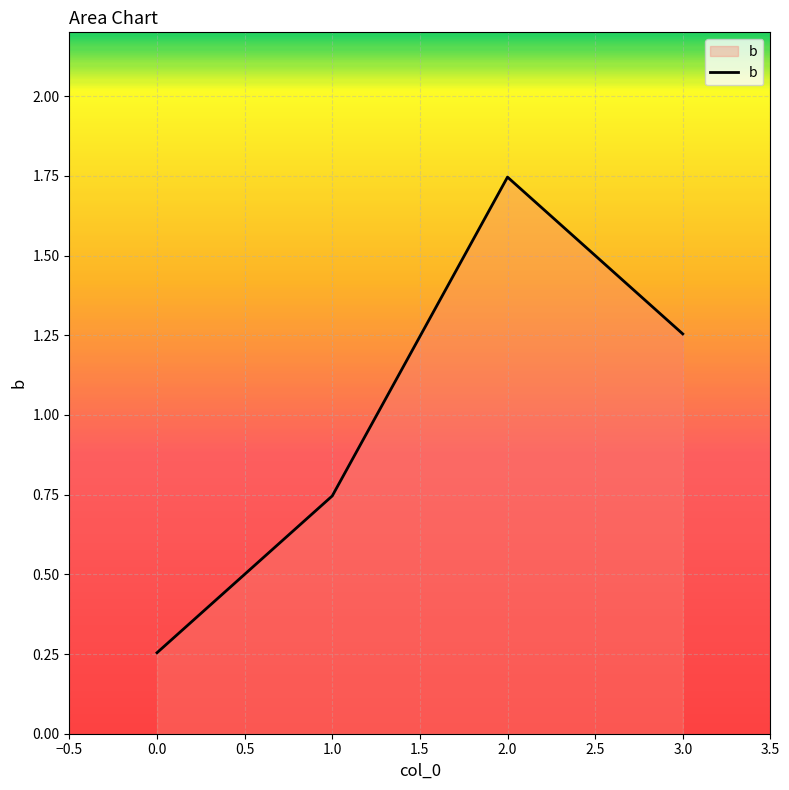

What is the change in value from 2.0 to 3.0?

-0.5